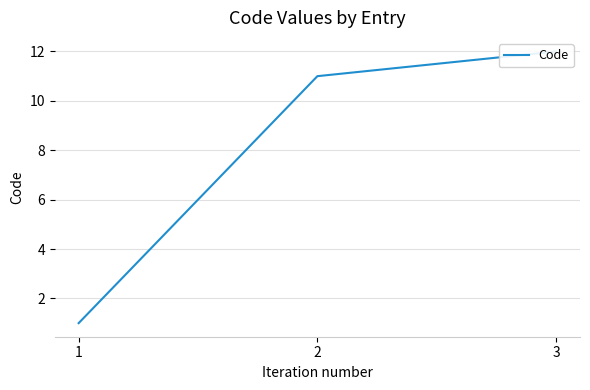

Reading left to right, extract all data points from this chart.

1=1	2=11	3=12